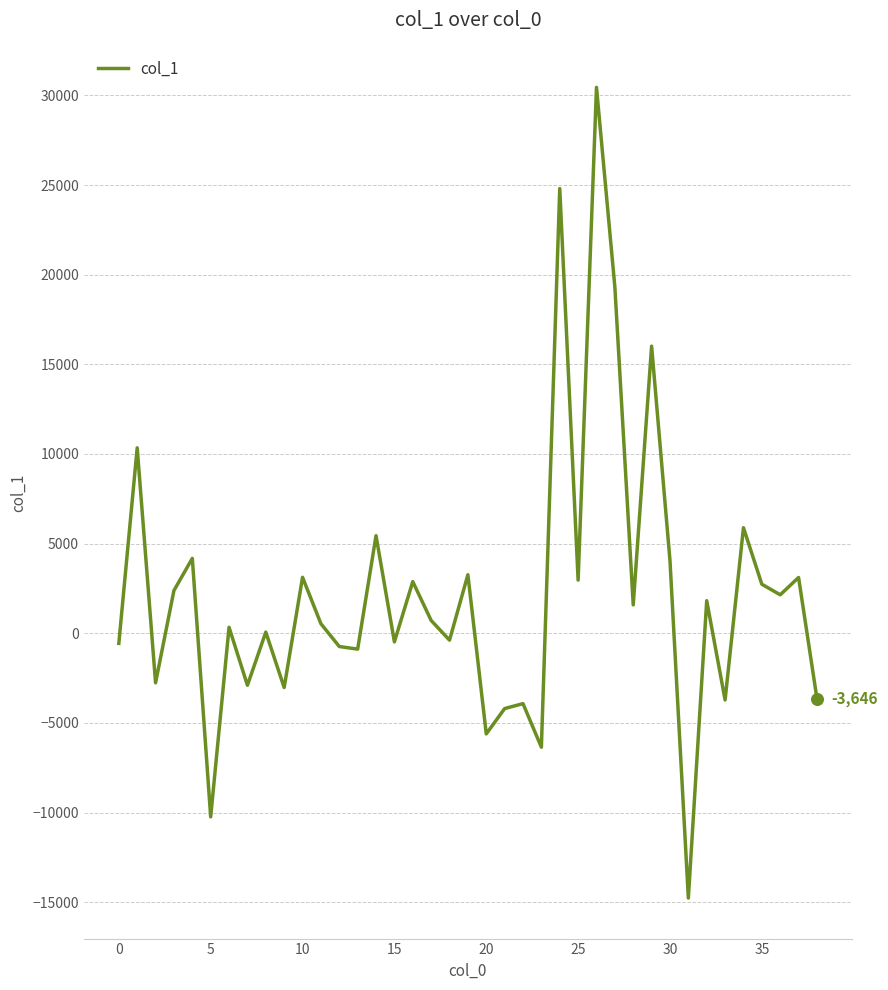

What is the maximum value shown in the chart?

30447.9